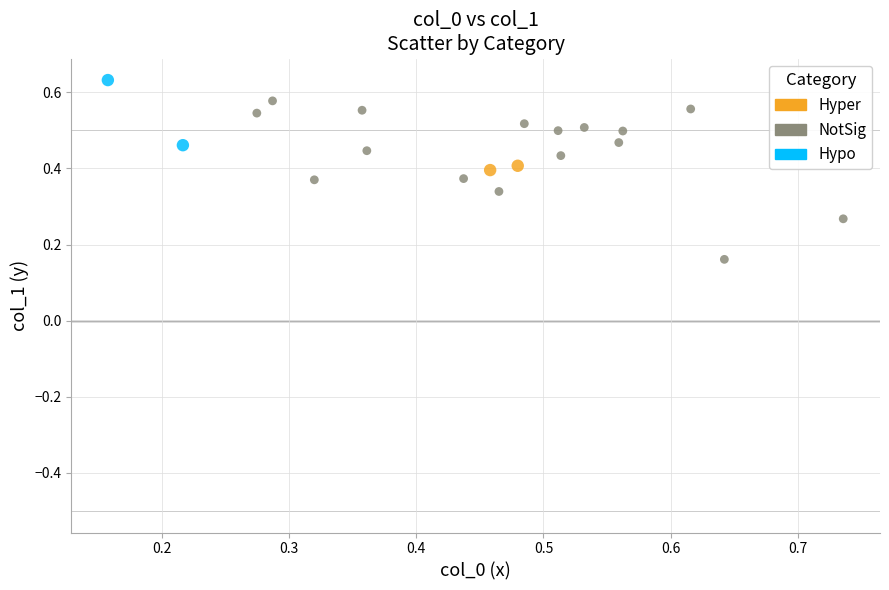

Which series has the widest spread of Y values?

NotSig